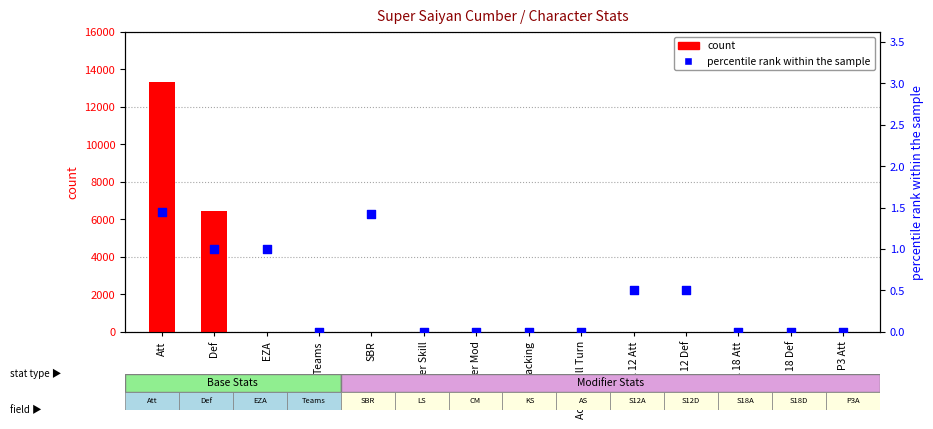

Which series contains the lowest Y value?

count